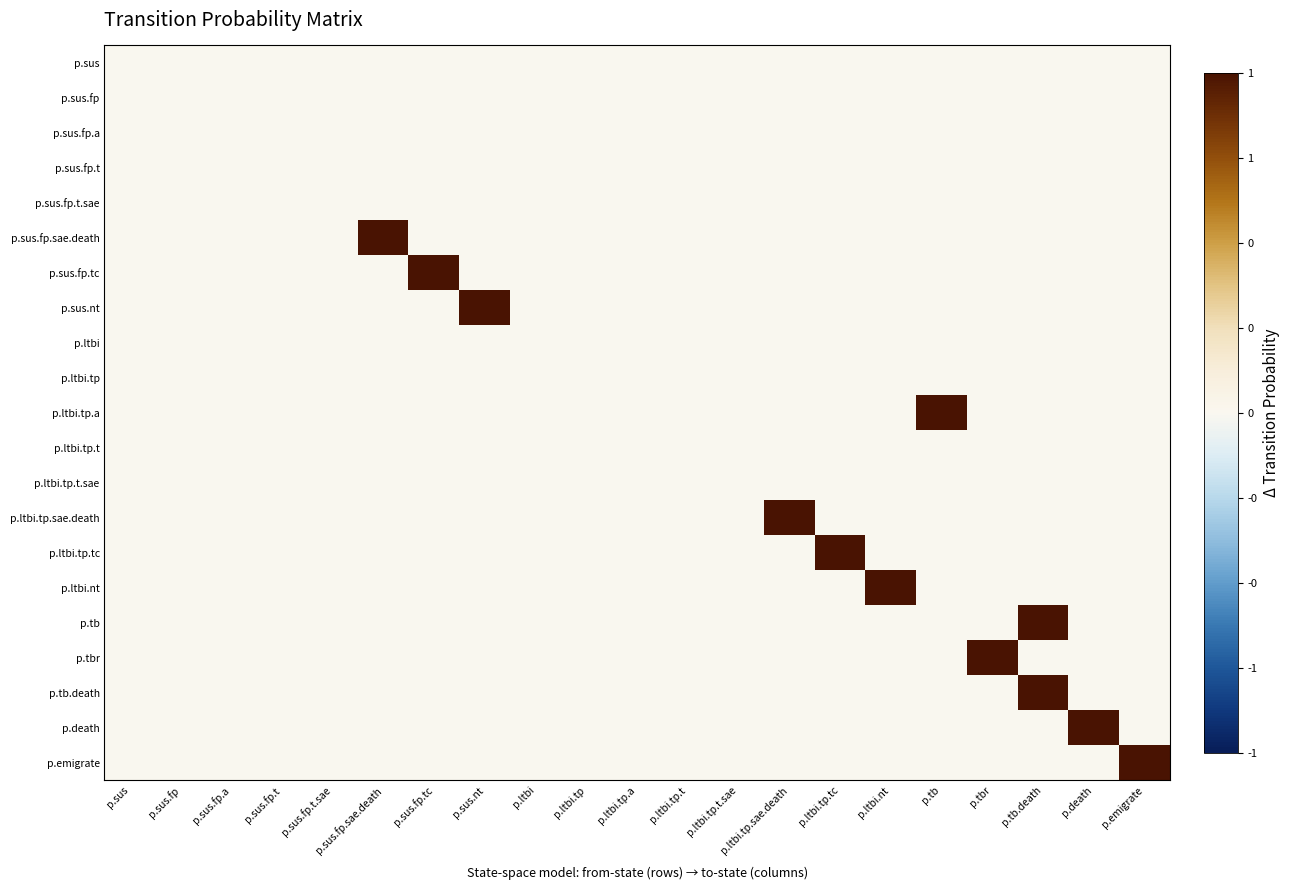

Rank the series at p.tb from highest to lowest value.

p.ltbi.tp.a, p.sus, p.sus.fp, p.sus.fp.a, p.sus.fp.t, p.sus.fp.t.sae, p.sus.fp.sae.death, p.sus.fp.tc, p.sus.nt, p.ltbi, p.ltbi.tp, p.ltbi.tp.t, p.ltbi.tp.t.sae, p.ltbi.tp.sae.death, p.ltbi.tp.tc, p.ltbi.nt, p.tb, p.tbr, p.tb.death, p.death, p.emigrate